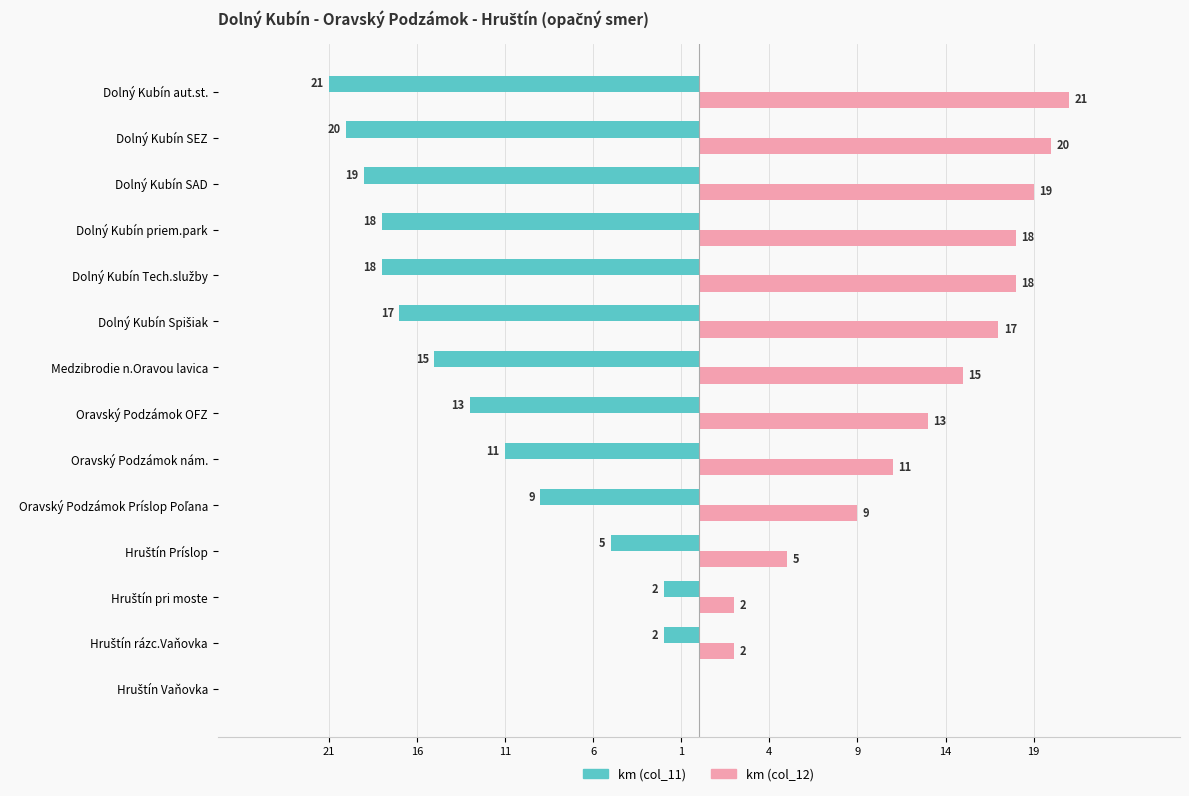

The value of km (col_11) at Dolný Kubín SEZ is 11. True or false?

False